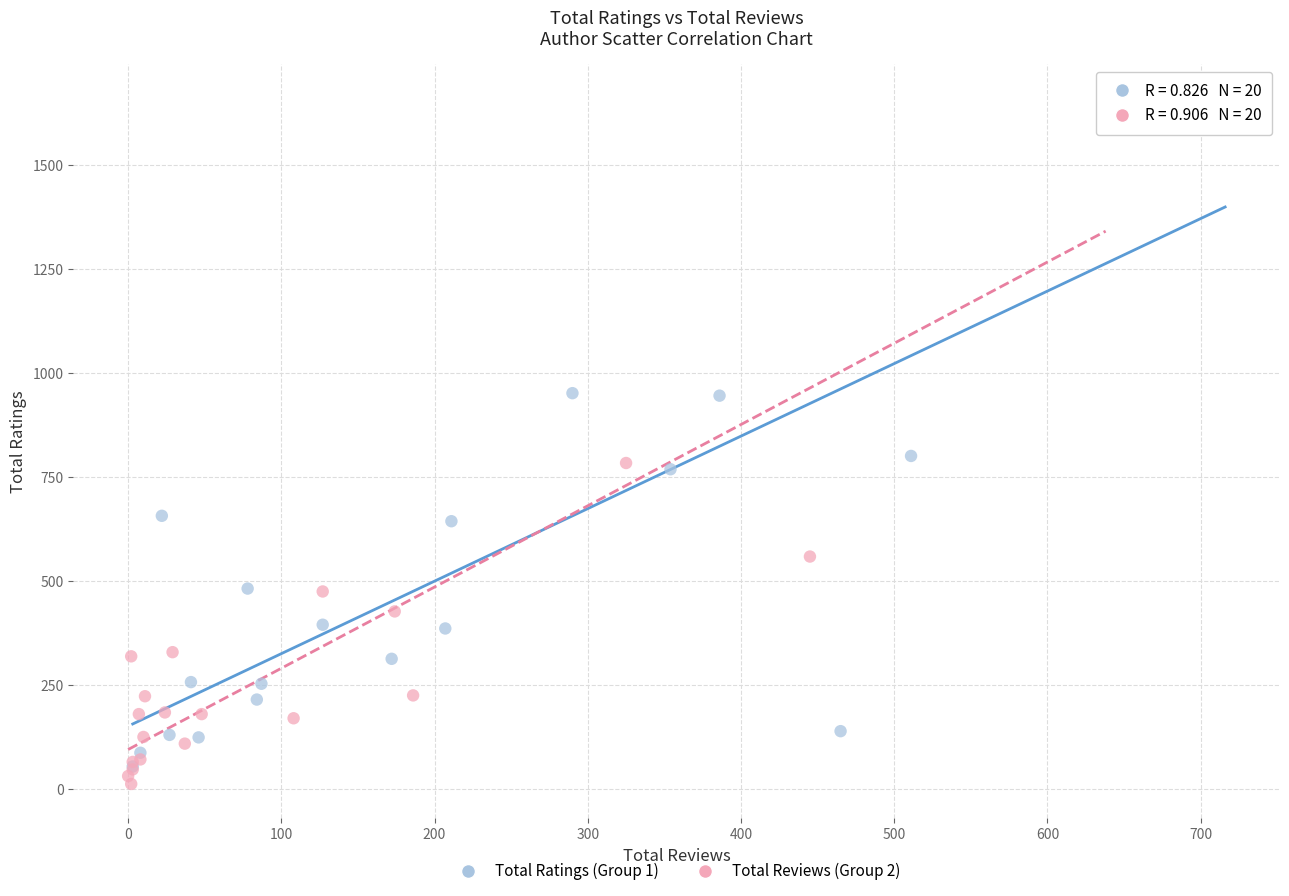

Which series has the largest Y range (max minus min)?

Total Reviews (Group 2)